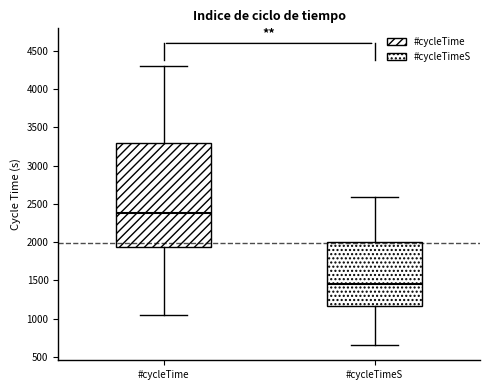

Reading left to right, transcribe this box plot: for each box, give where its median line is, the range the box spans, and where its two whiskers end, as read against the y-axis. The values are not printed on the chart, so give them approximately, as read against the axis.

#cycleTime: median 2400, box 1950 to 3300, whiskers 1050 to 4300
#cycleTimeS: median 1450, box 1150 to 2000, whiskers 650 to 2600